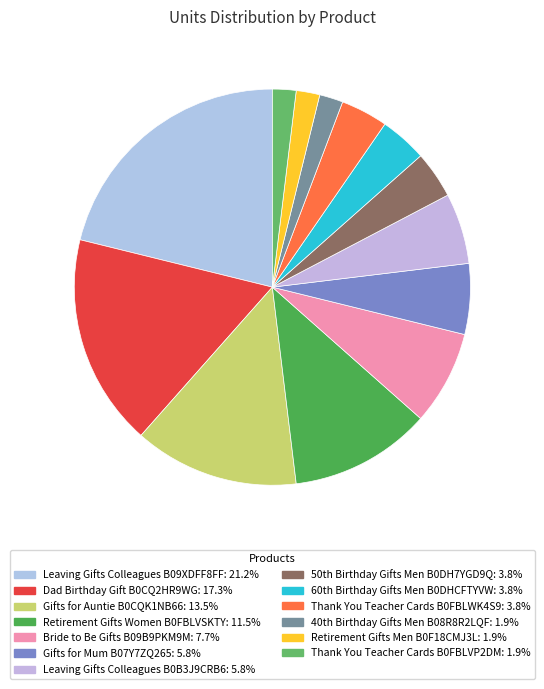

What is the ratio of the value at Leaving Gifts Colleagues B0B3J9CRB6 to the value at Gifts for Mum B07Y7ZQ265?

1.0